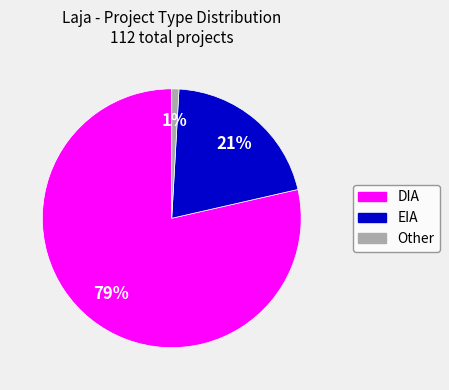

True or false: EIA accounts for 21% of the total.

True